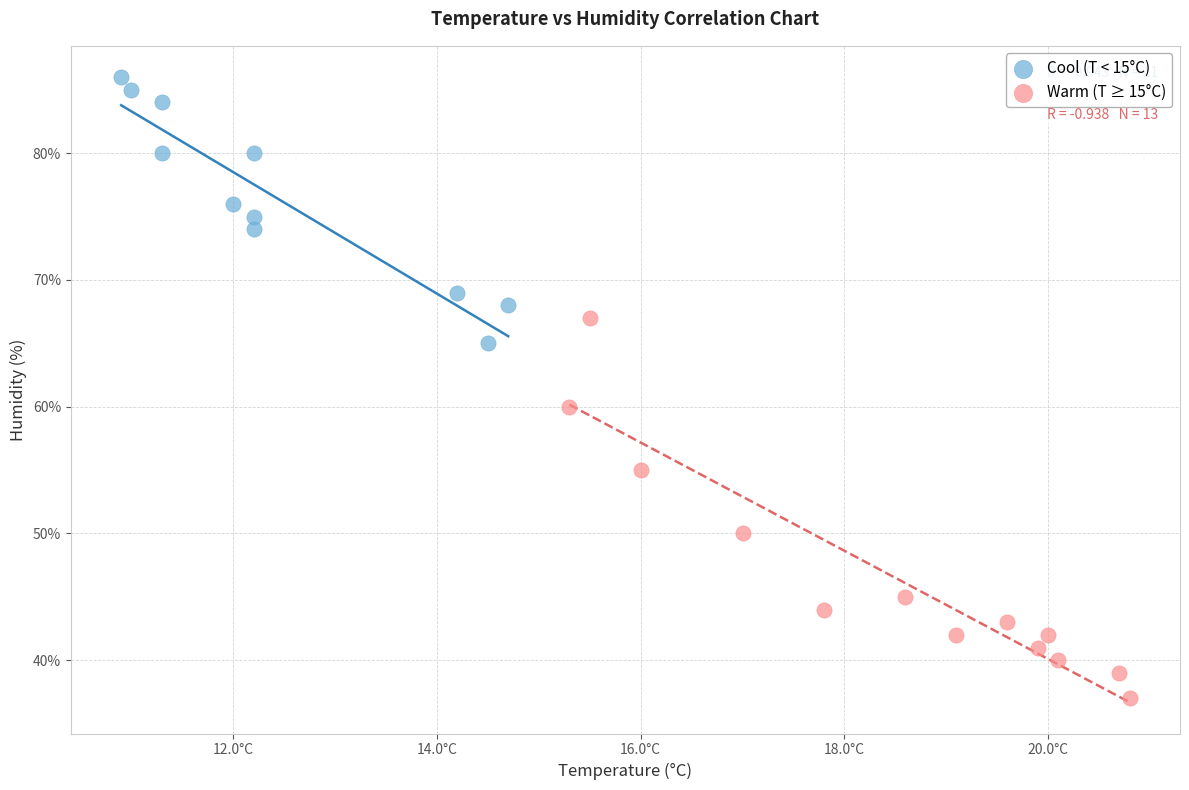

Which series contains the highest Y value?

Cool (T < 15°C)